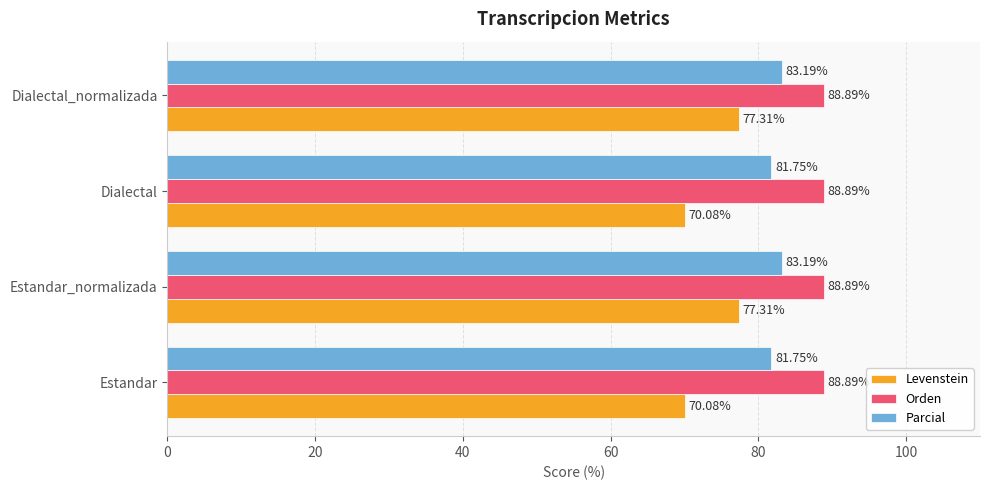

At how many categories does at least one series exceed 78?

4